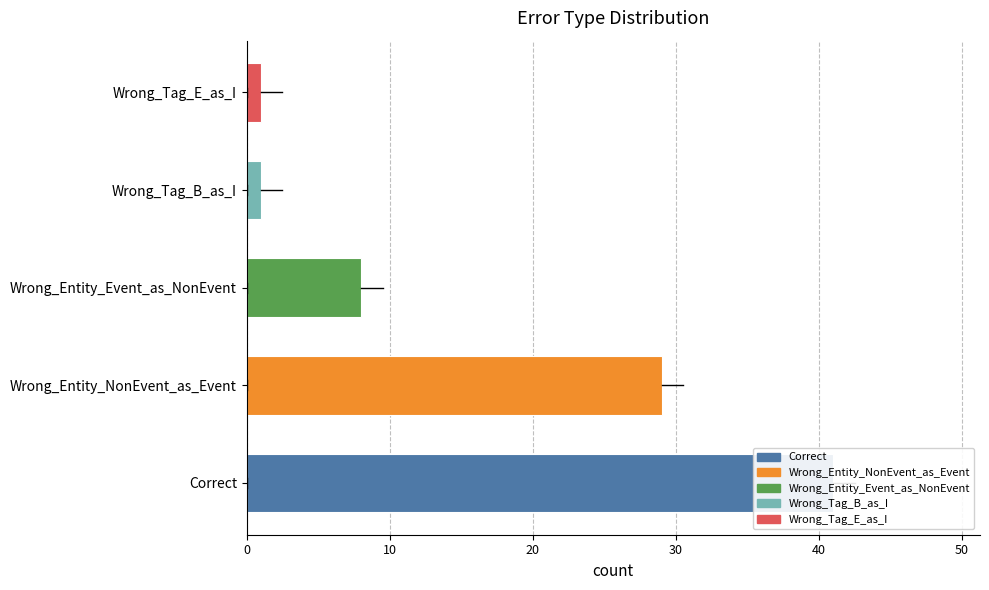

Which label corresponds to the largest value in the chart?

Correct